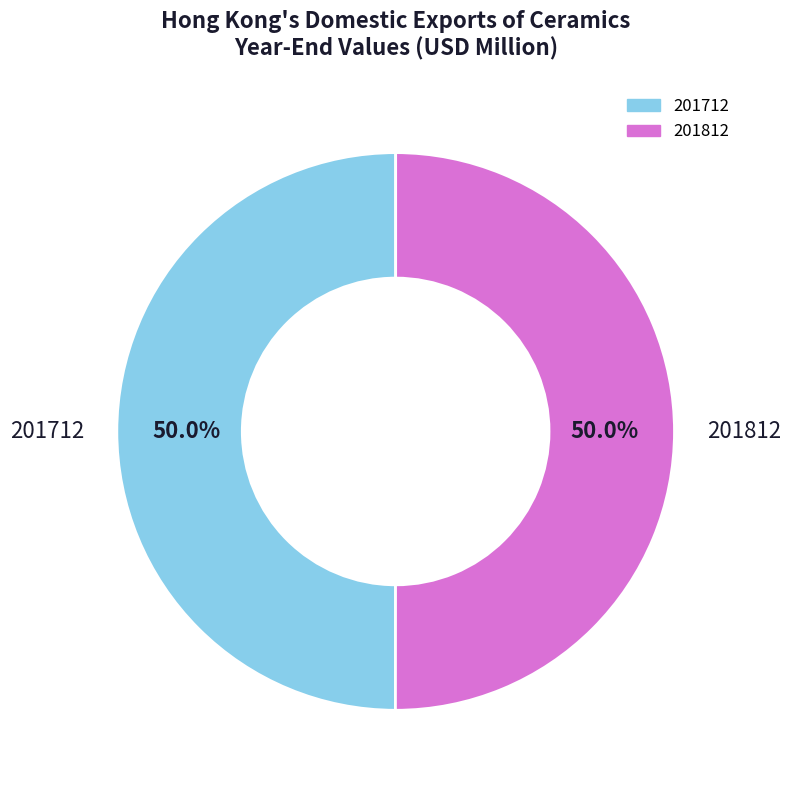

What is the ratio of the value at 201812 to the value at 201712?

1.0